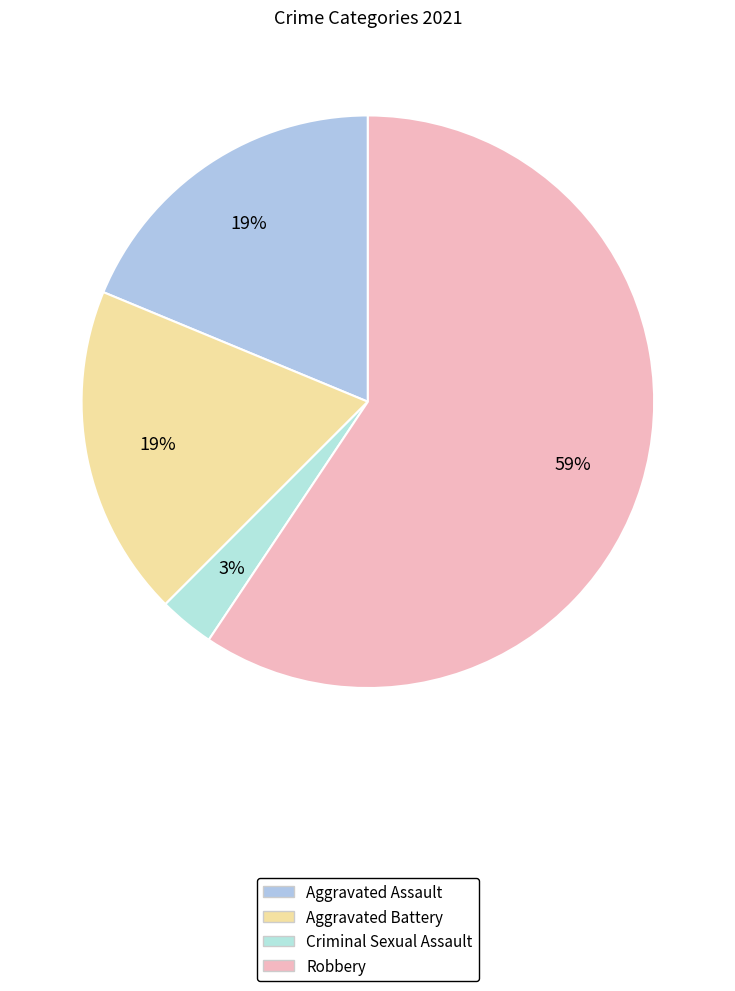

Which category has the smallest portion of the pie?

Criminal Sexual Assault